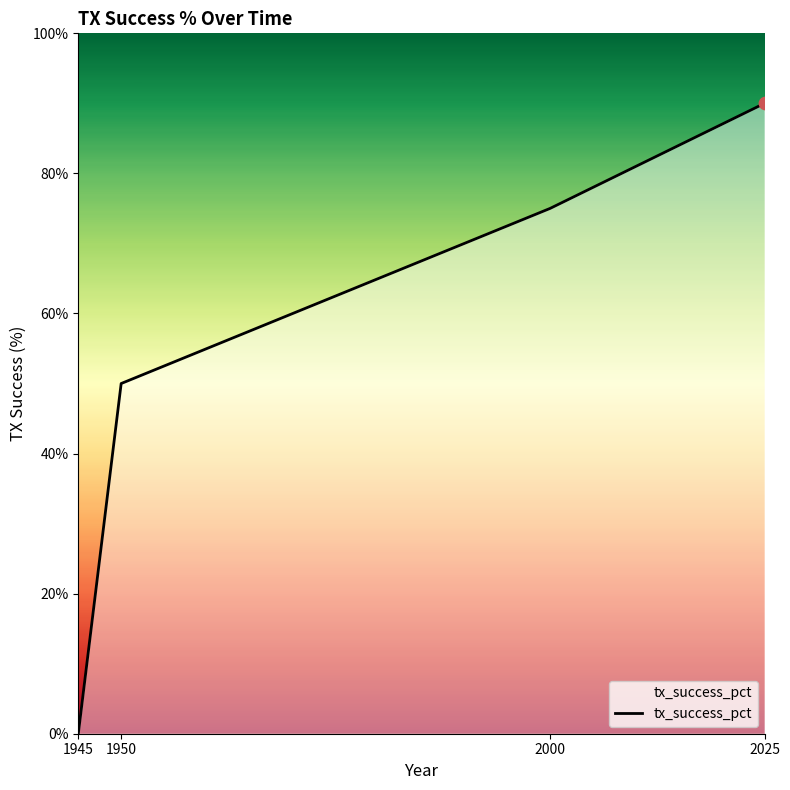

What is the change in value from 1945 to 1950?

+50